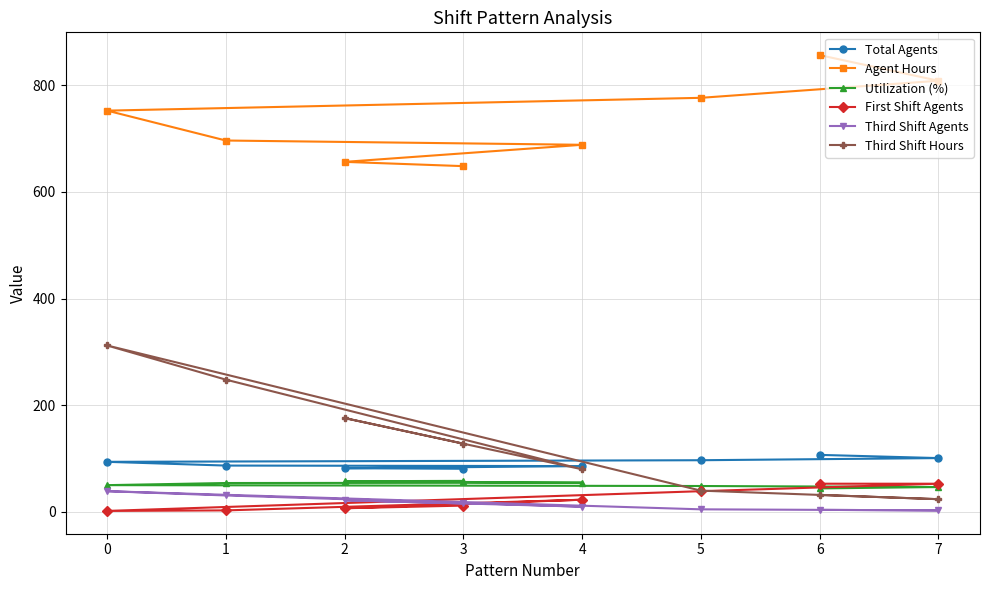

What are all the series names shown in the legend?

Total Agents, Agent Hours, Utilization (%), First Shift Agents, Third Shift Agents, Third Shift Hours